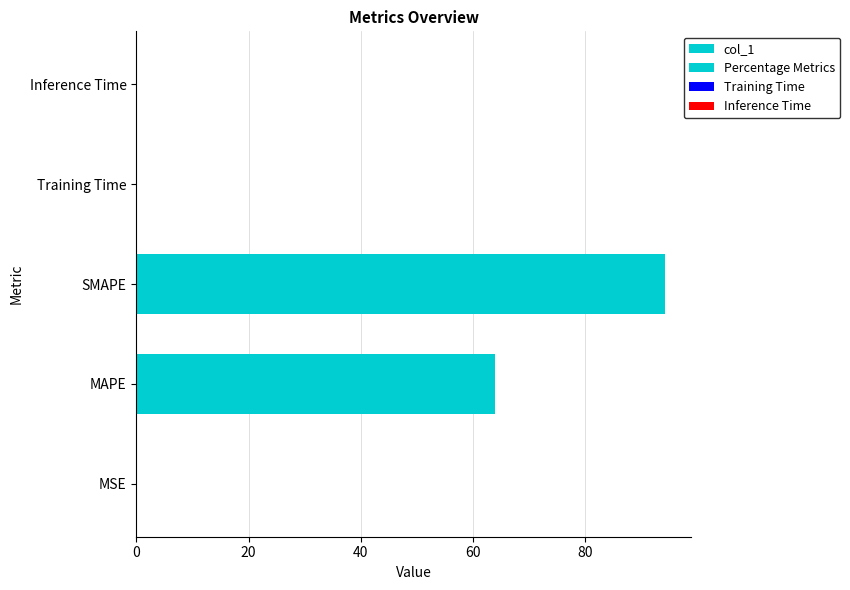

Are the bars grouped side by side (vs. stacked)?

No